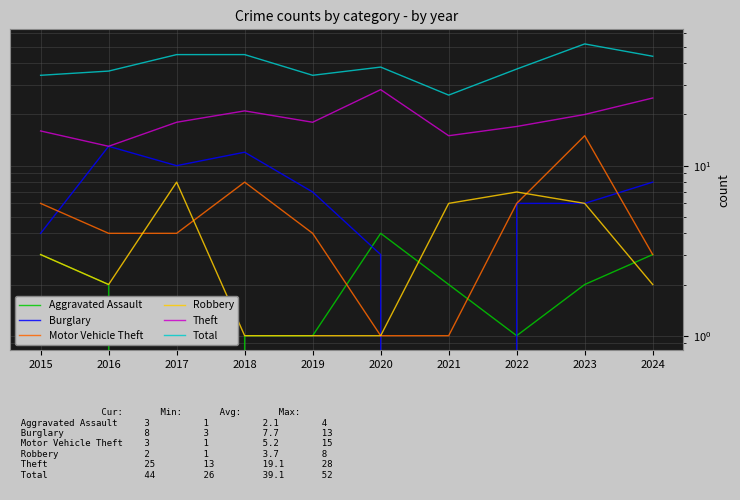

What is the maximum value shown in the chart?

52